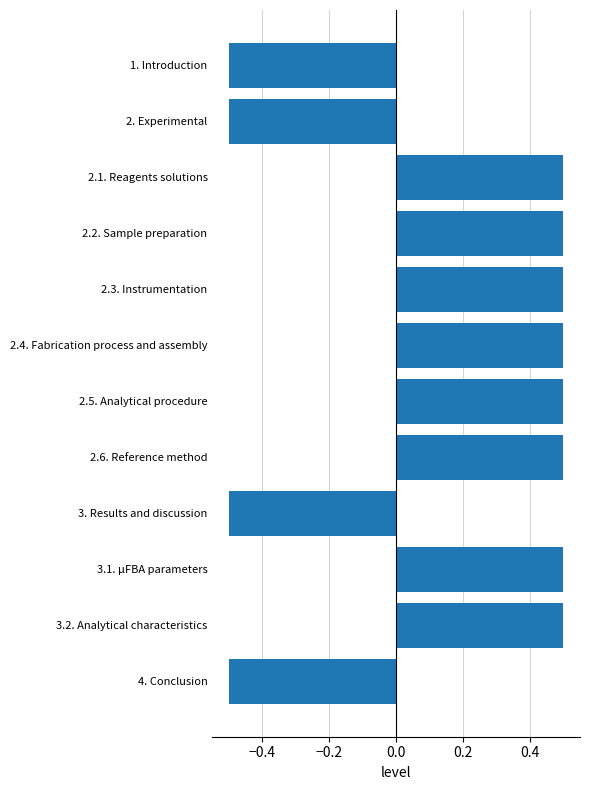

Does the chart contain any negative values?

Yes